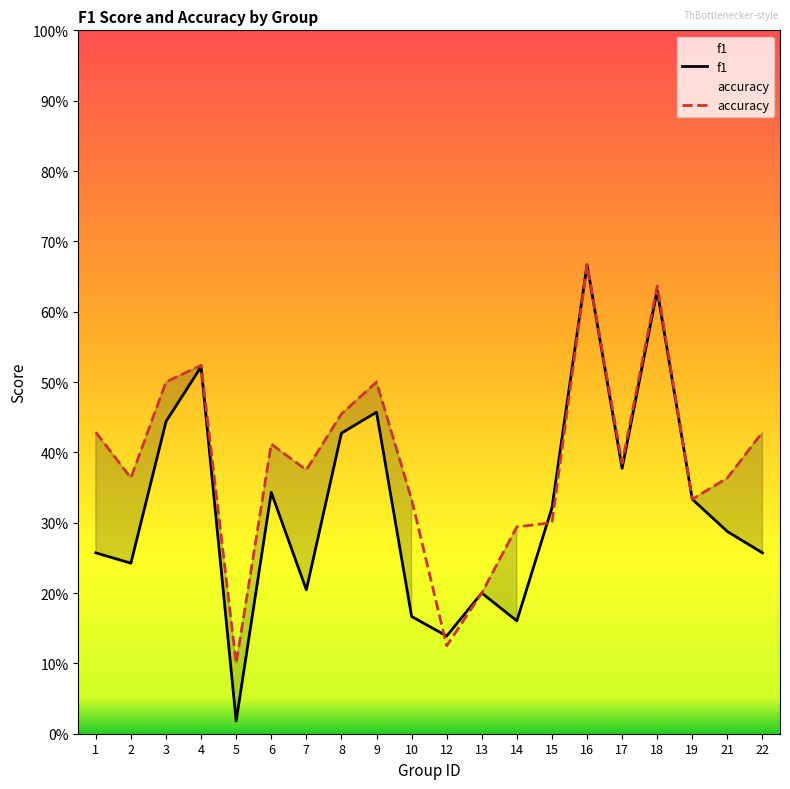

At which label does f1 reach its peak?

16